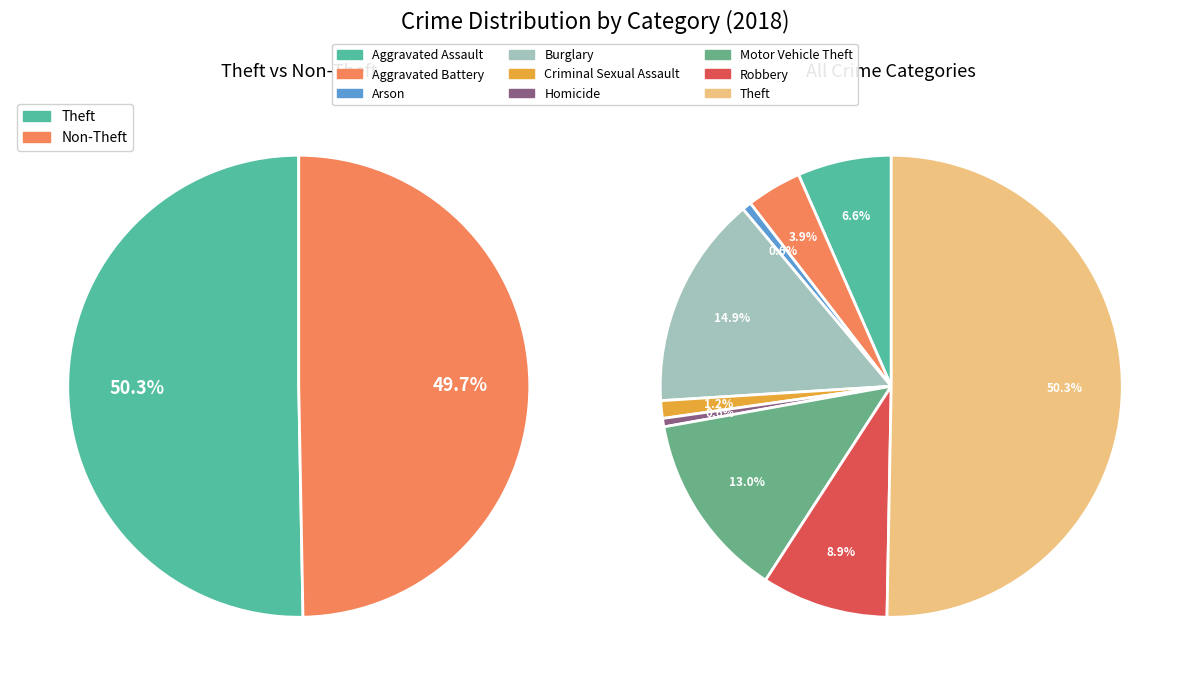

How many segments does this pie chart have?

9